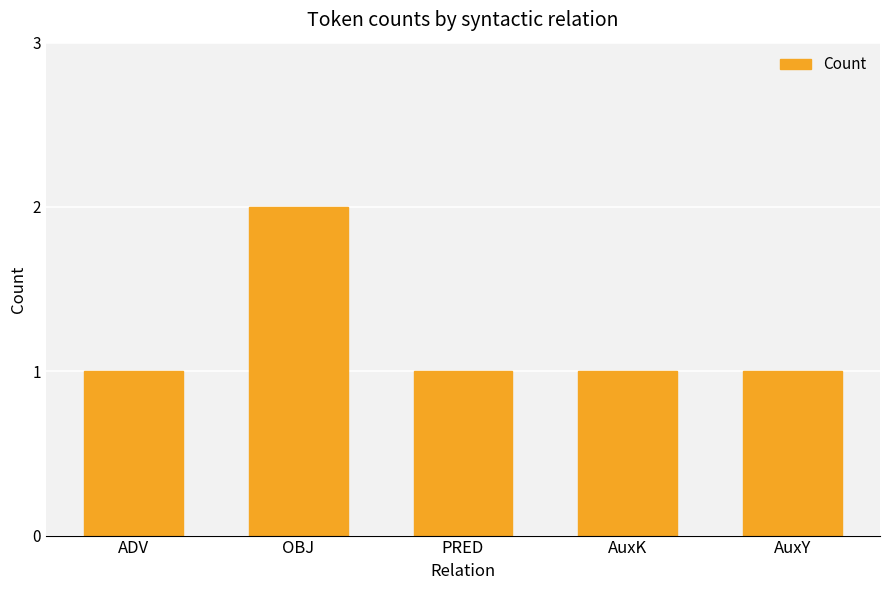

How many values are between 1 and 2?

5